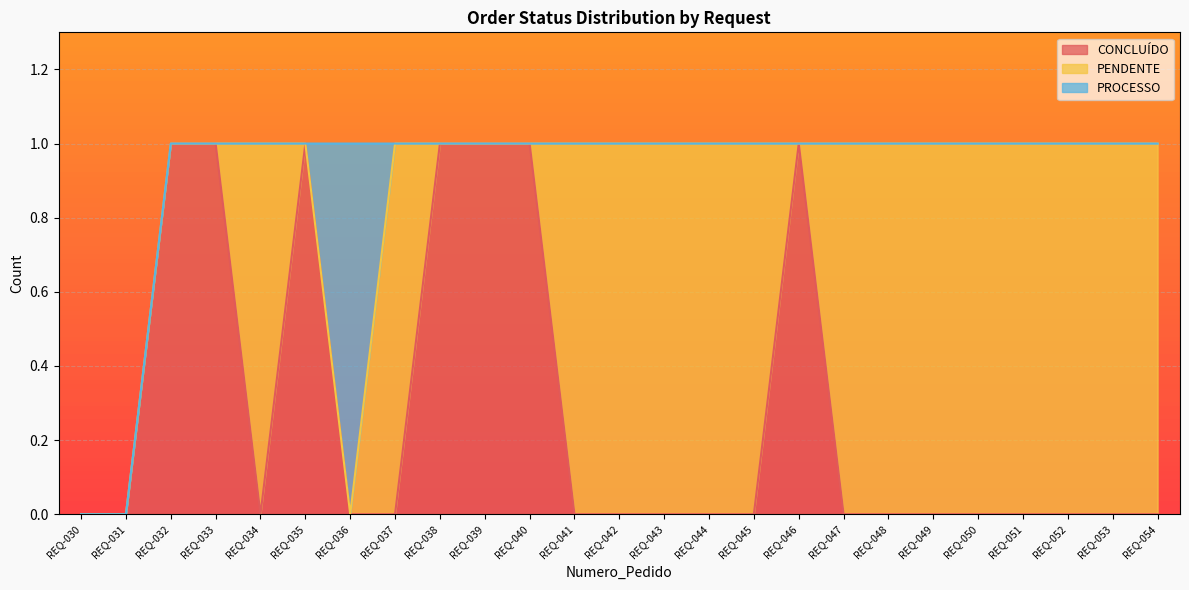

Read the CONCLUÍDO value at REQ-035.

1